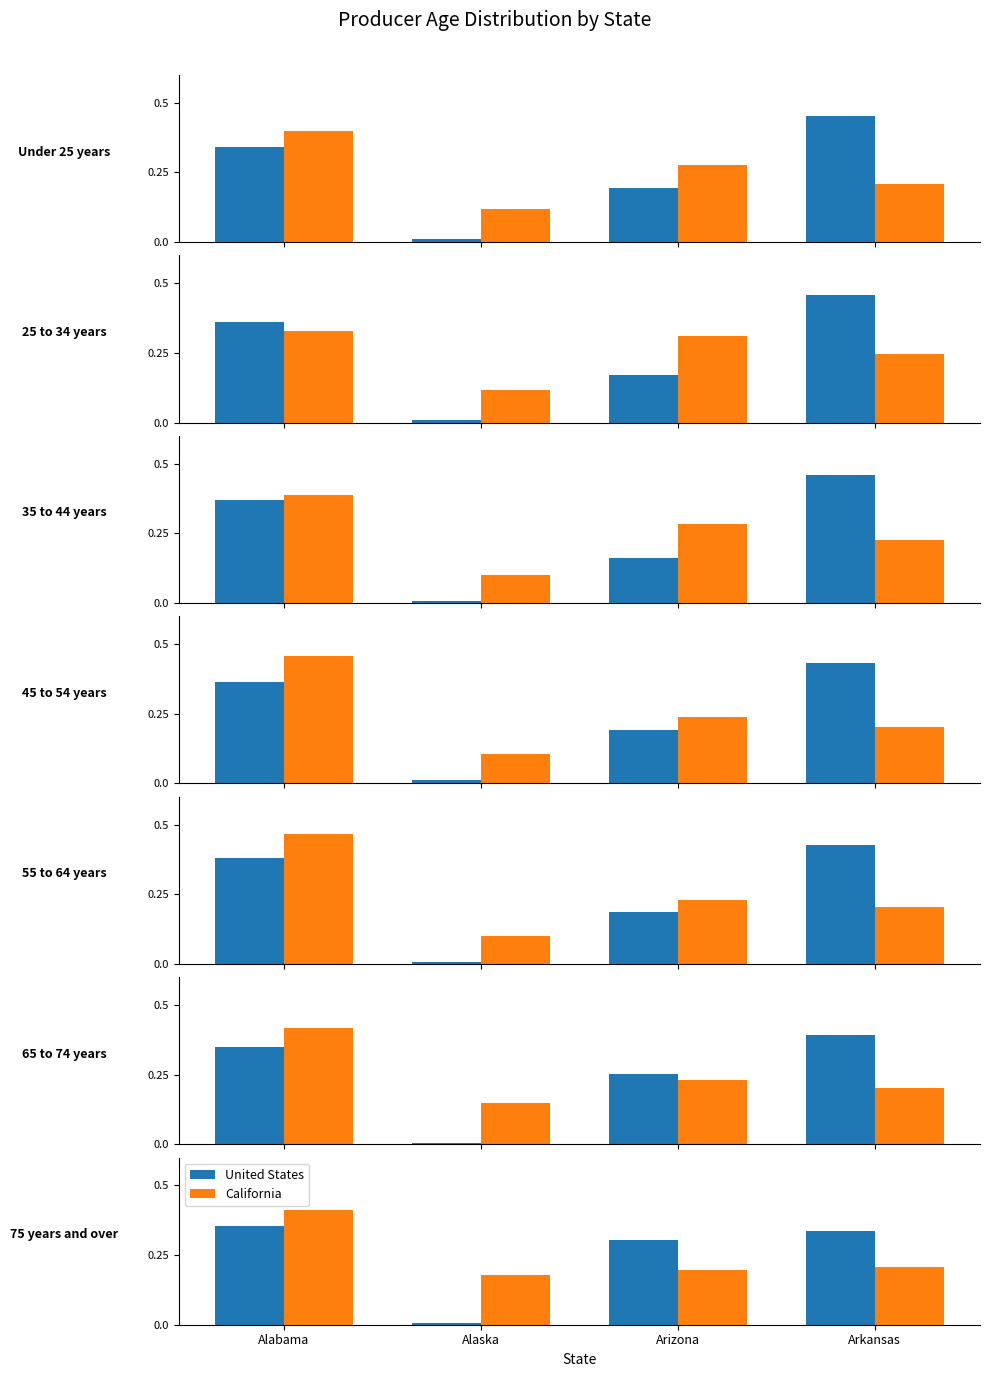

What position from the right is Arizona?

2